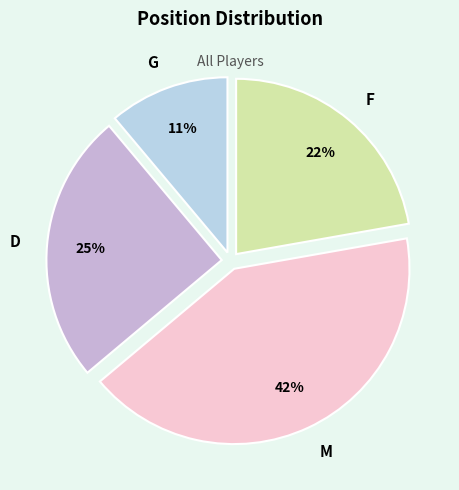

What is the ratio of the value at D to the value at F?

1.1